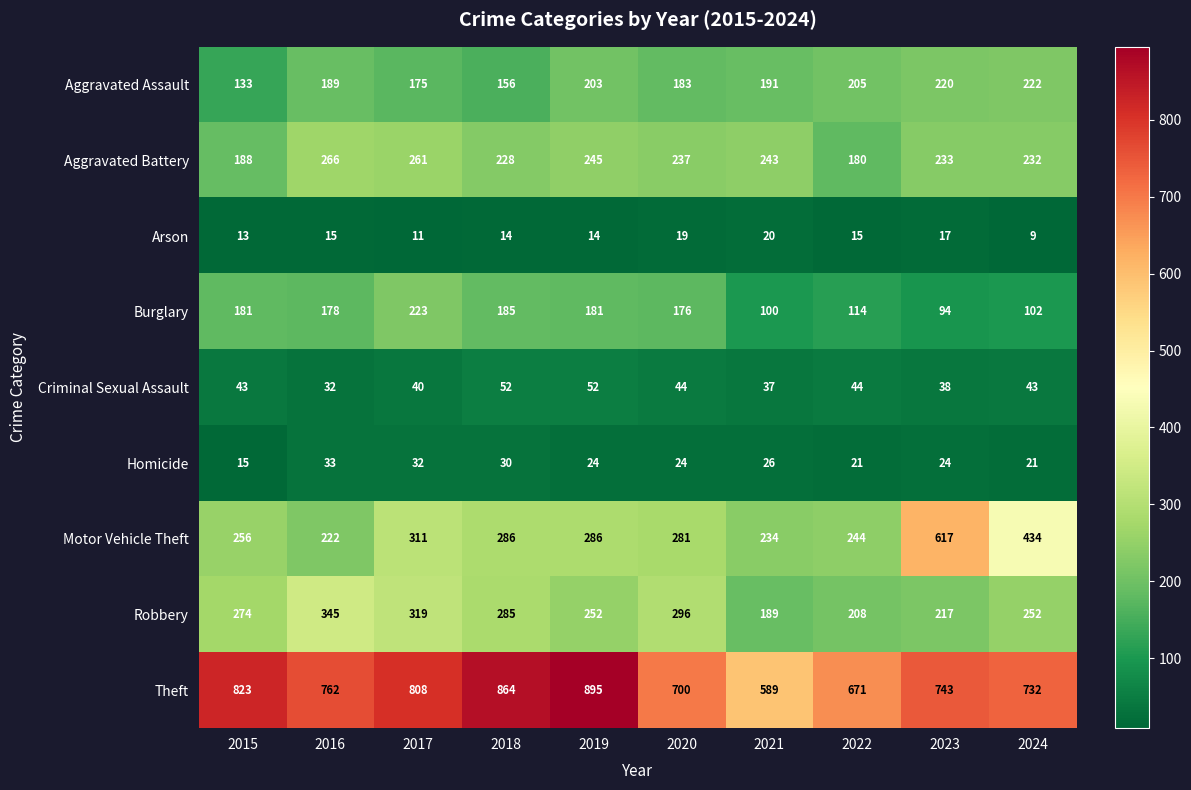

What is the total value across all series at 2019?

2152